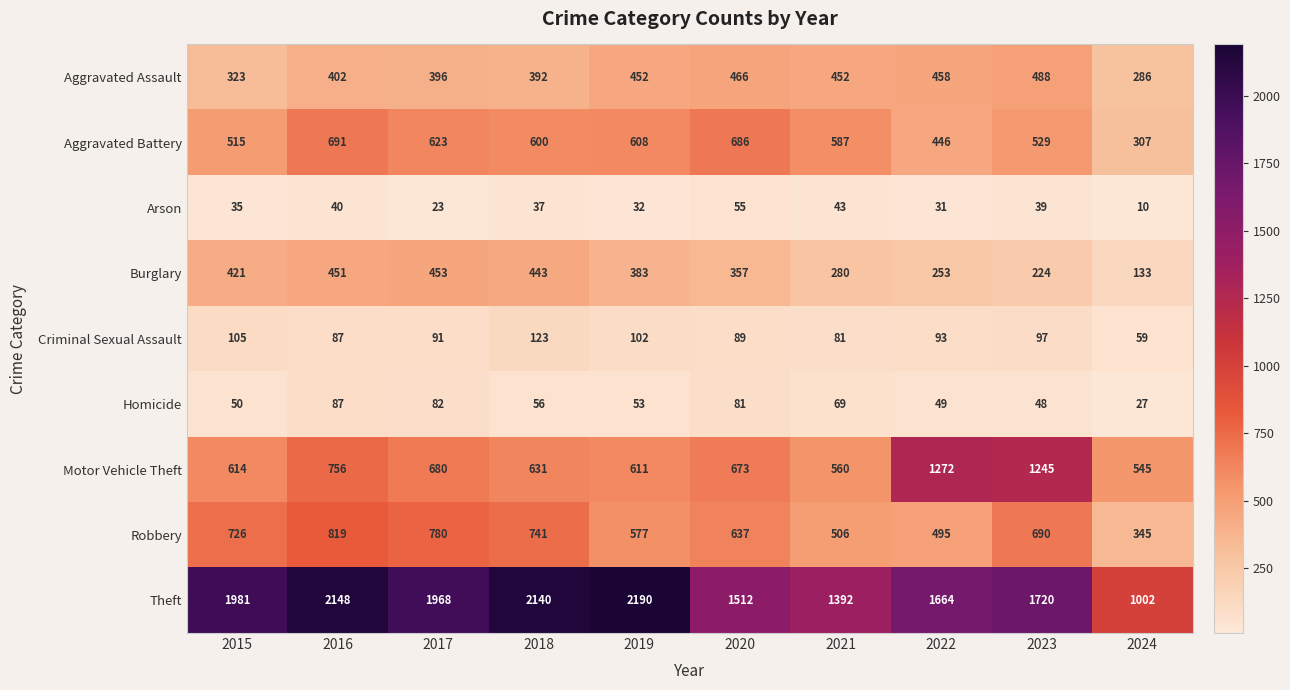

What is the minimum value shown in the chart?

10